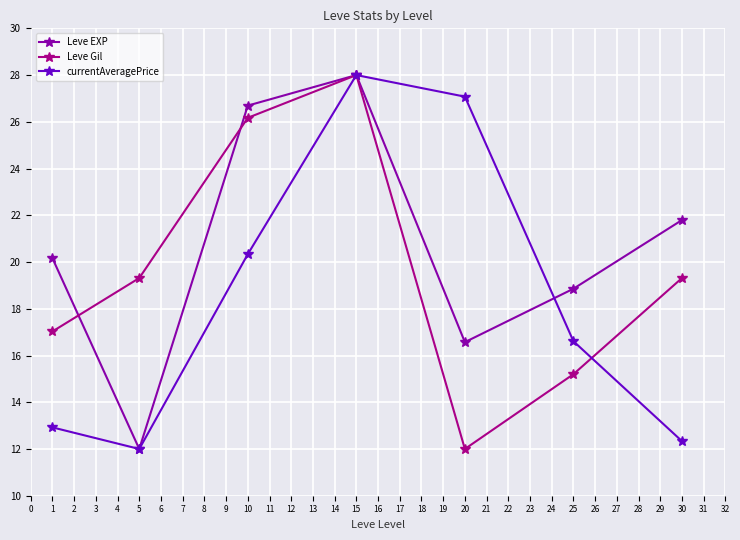

Rank the series by their average value, from lowest to highest.

currentAveragePrice, Leve Gil, Leve EXP